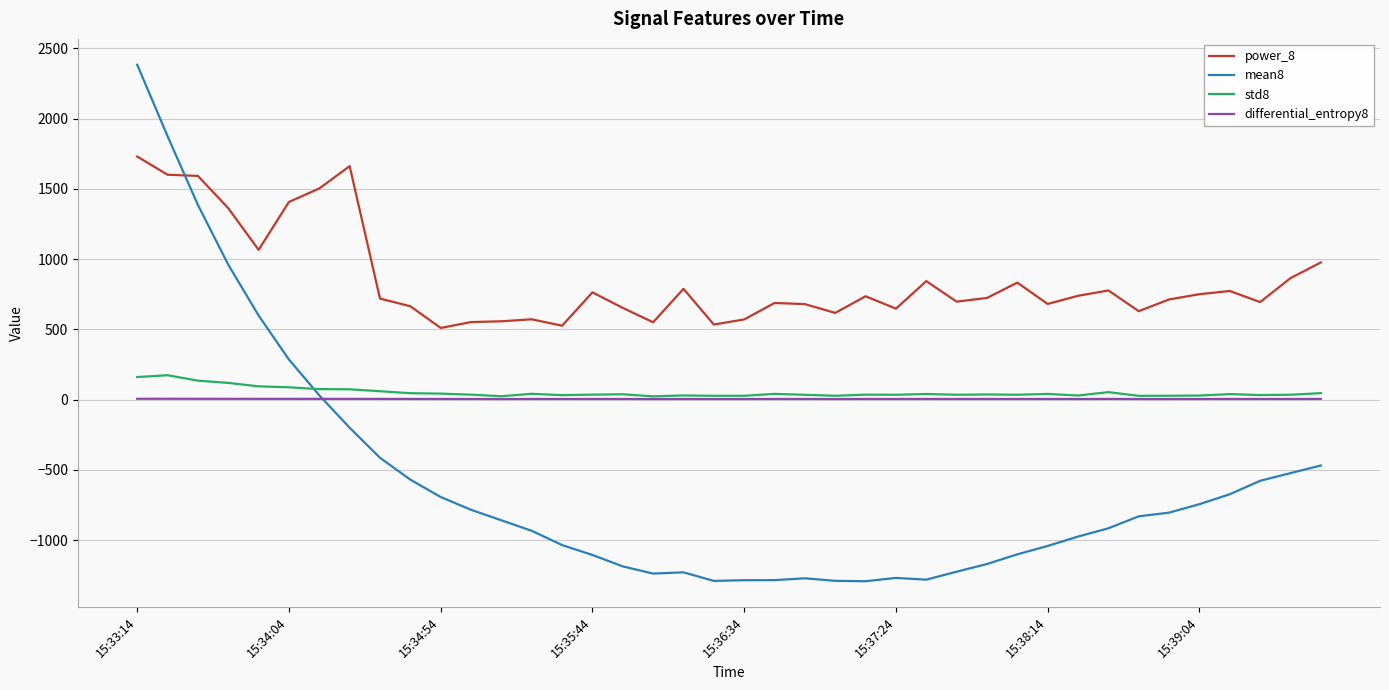

Which series has the largest total across all categories?

power_8